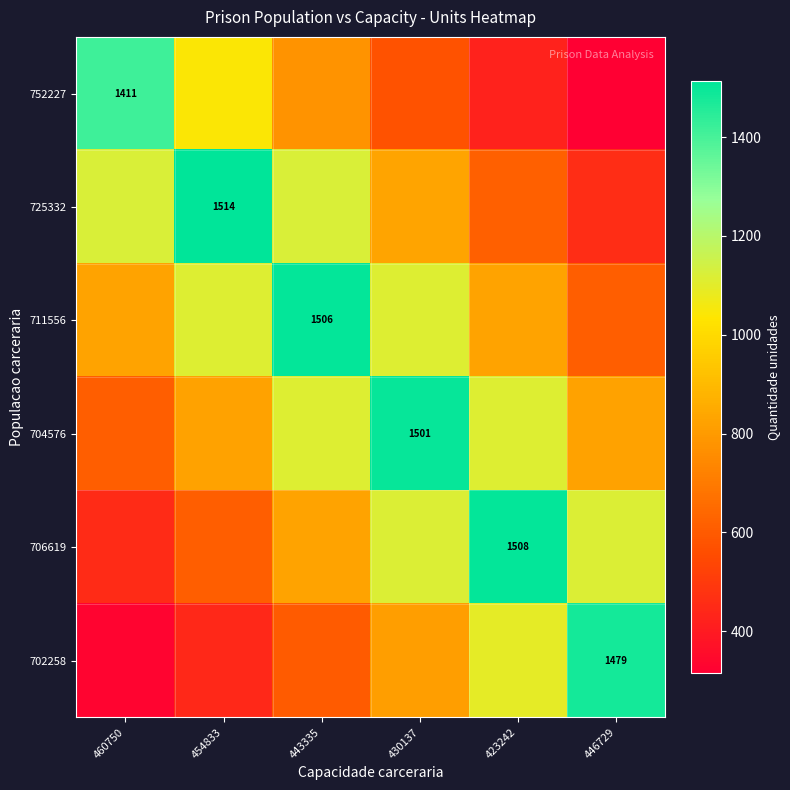

What is the difference between the maximum and second lowest values in the 752227 series?

986.0